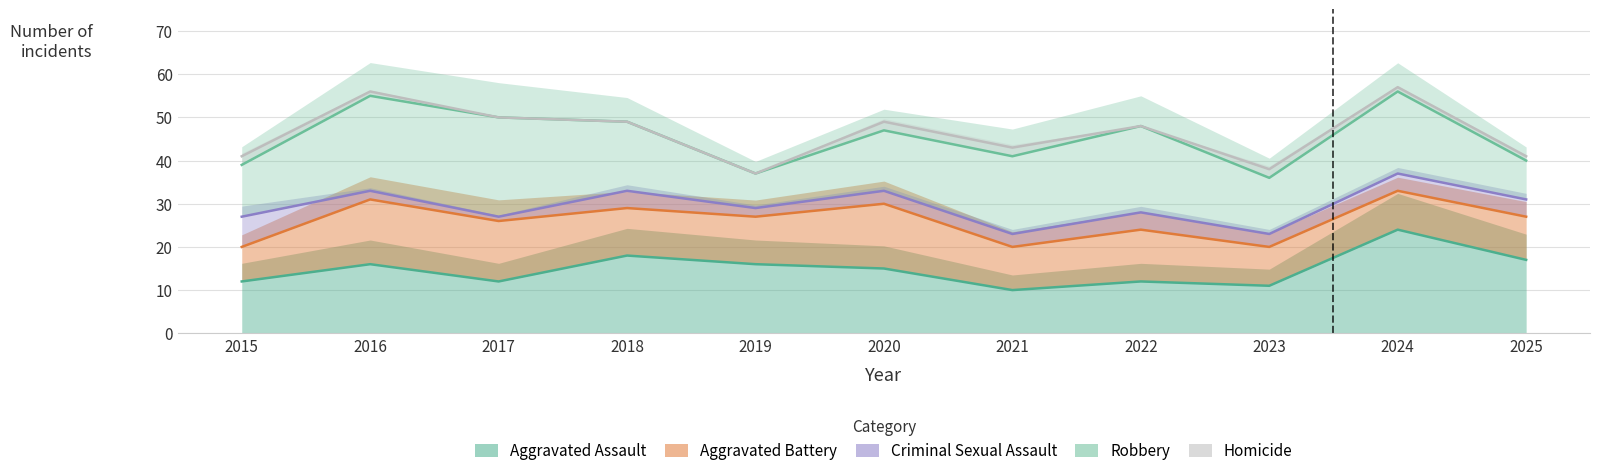

What is the sum of all Criminal Sexual Assault values?

324